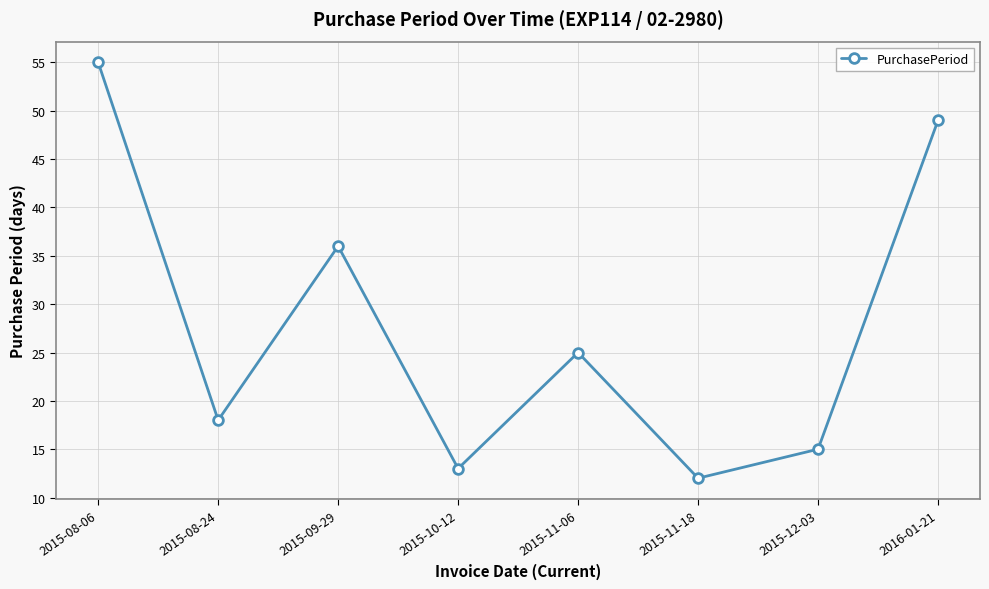

The chart shows a value of 18 at 2015-08-24. True or false?

True